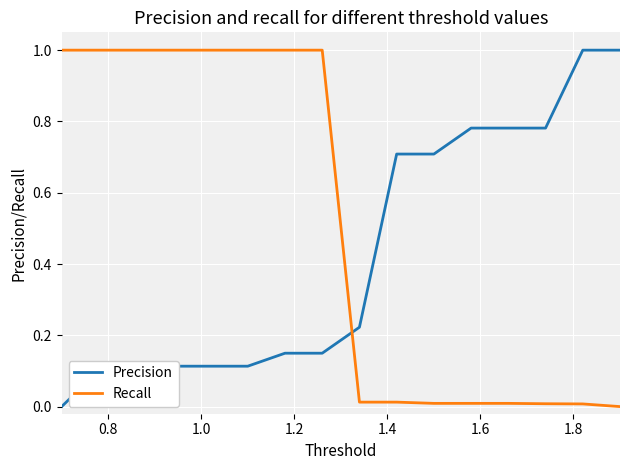

What is the greatest value displayed?

1.0